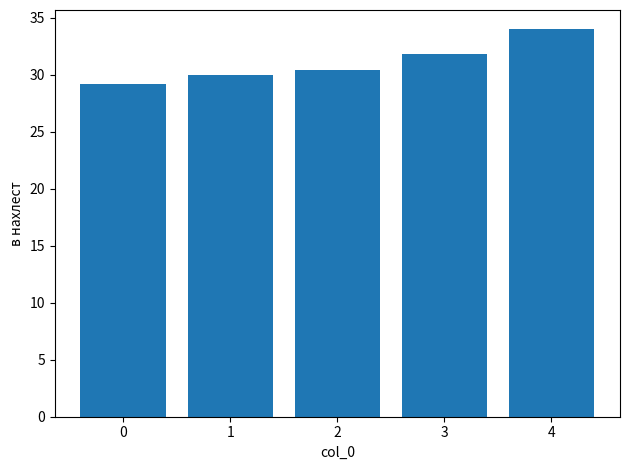

Reading left to right, list all the values displayed in this chart.

29.2	30.0	30.4	31.8	34.0